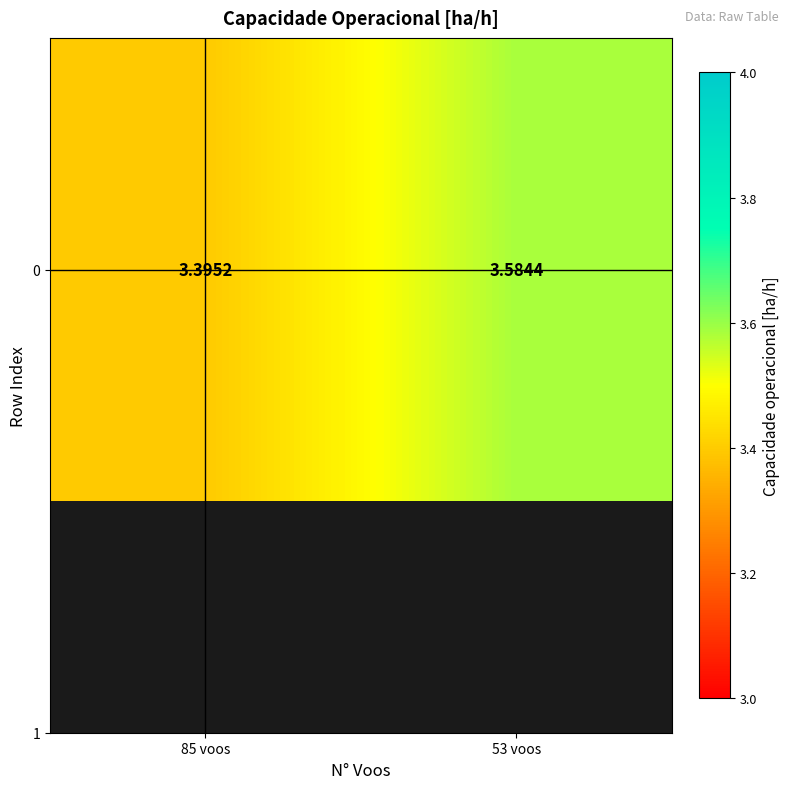

Approximately how many times larger is the value at 85 voos compared to 53 voos?

0.9